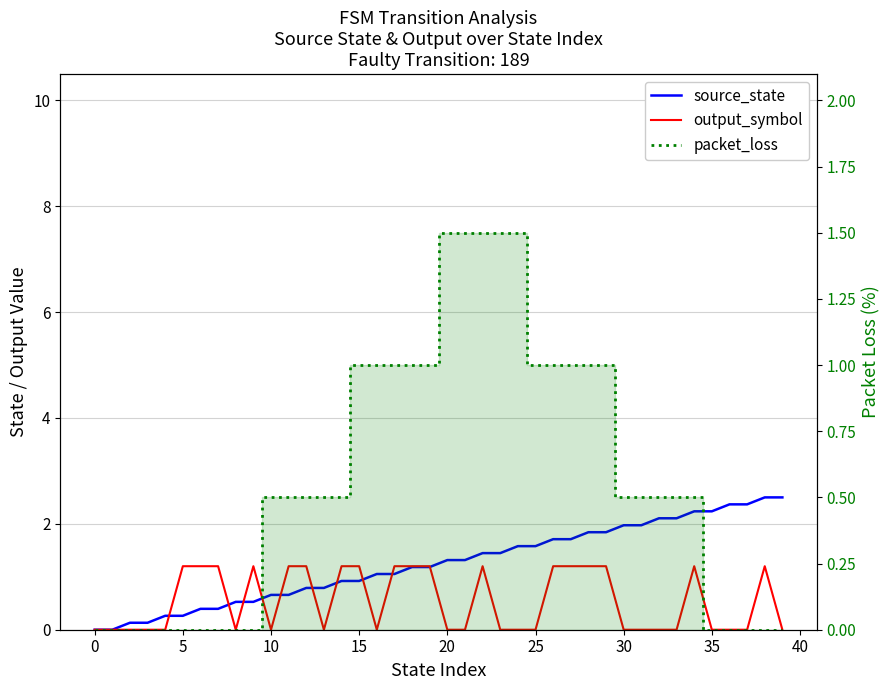

Which series has the largest total across all categories?

source_state